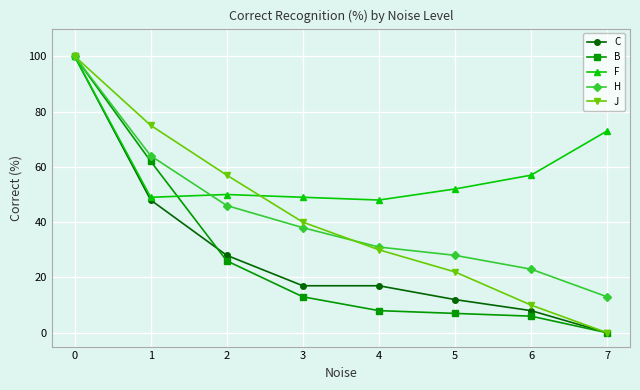

At how many categories does at least one series exceed 76?

1